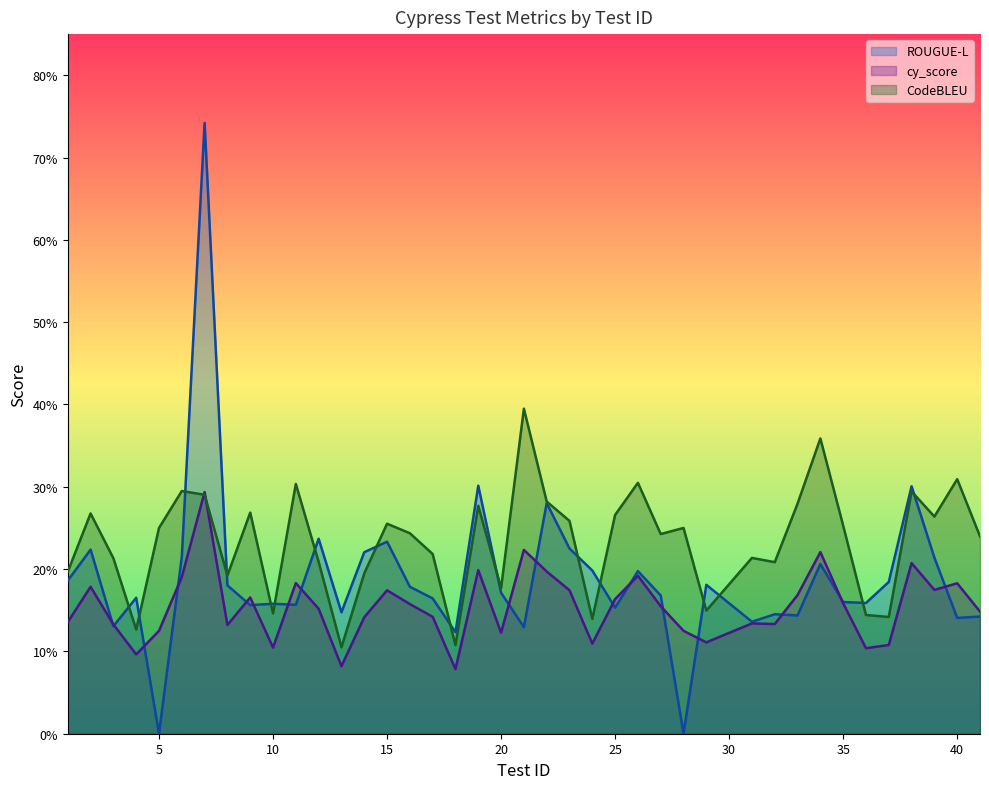

How many times do ROUGUE-L and cy_score cross each other?

17